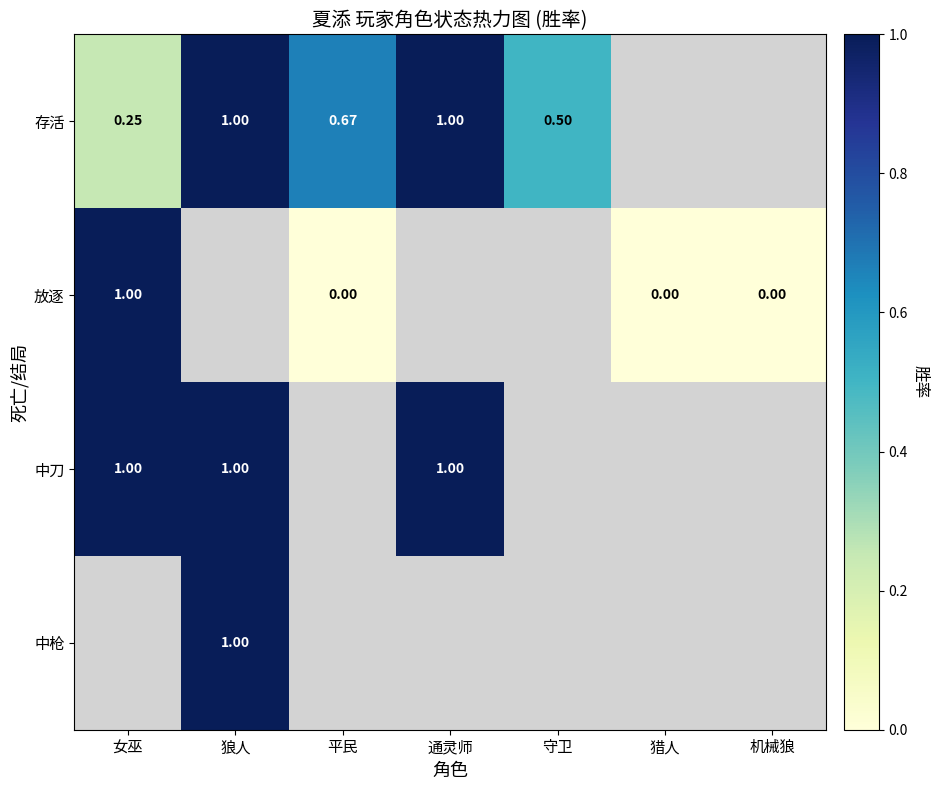

The 放逐 series shows 0.5 at 平民. True or false?

False